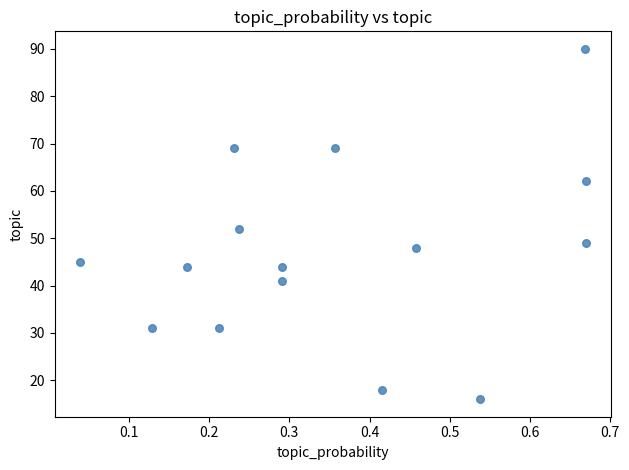

What is the range of Y values (max minus min)?

74